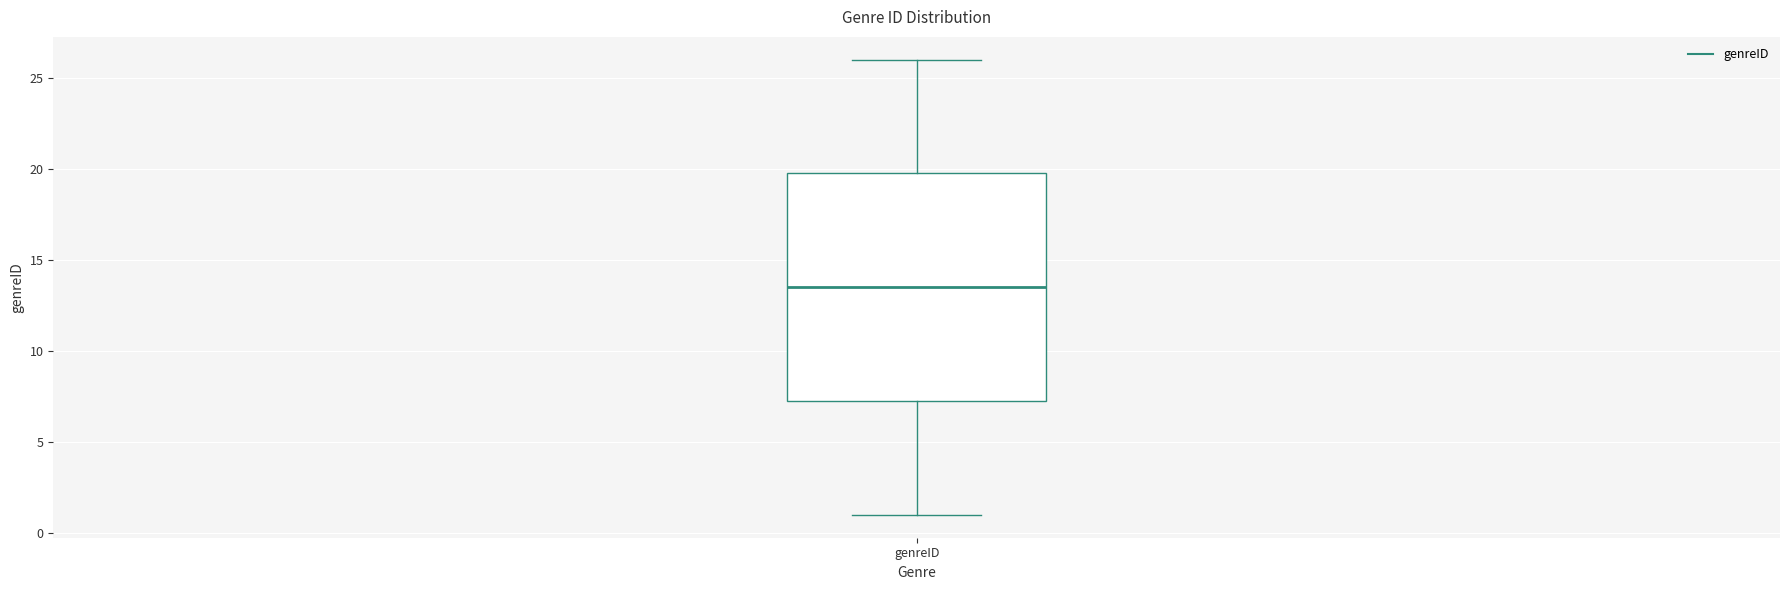

Transcribe this box plot: give where the median line is, the range the box spans, and where the two whiskers end, as read against the y-axis. The values are not printed on the chart, so give them approximately, as read against the axis.

median 13.5, box 7.5 to 20.0, whiskers 1.0 to 26.0